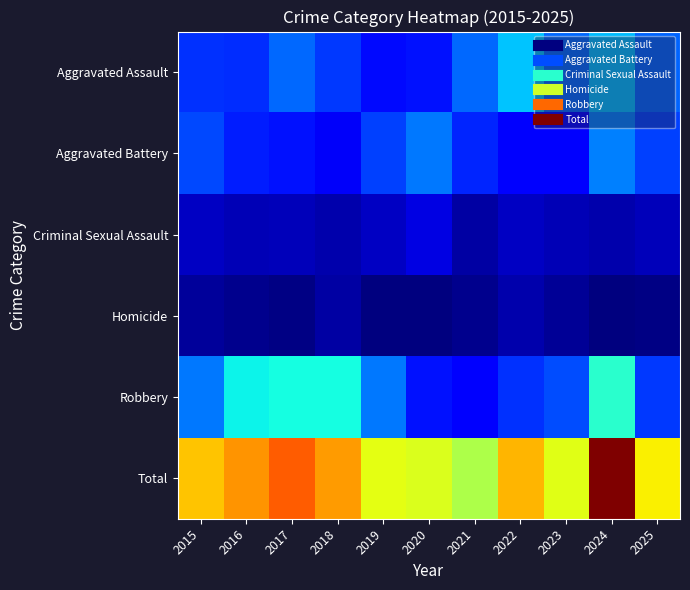

Reading left to right, what are all the values shown in this chart?

Aggravated Assault: 2015=26	2016=25	2017=34	2018=27	2019=20	2020=21	2021=34	2022=47	2023=34	2024=46	2025=33
Aggravated Battery: 2015=29	2016=23	2017=21	2018=16	2019=28	2020=36	2021=24	2022=18	2023=18	2024=37	2025=28
Criminal Sexual Assault: 2015=9	2016=7	2017=8	2018=6	2019=9	2020=13	2021=5	2022=9	2023=7	2024=6	2025=8
Homicide: 2015=4	2016=2	2017=1	2018=5	2019=0	2020=0	2021=2	2022=6	2023=3	2024=0	2025=1
Robbery: 2015=36	2016=54	2017=56	2018=56	2019=36	2020=21	2021=18	2022=26	2023=30	2024=59	2025=27
Total: 2015=104	2016=111	2017=120	2018=110	2019=93	2020=91	2021=83	2022=106	2023=92	2024=148	2025=97